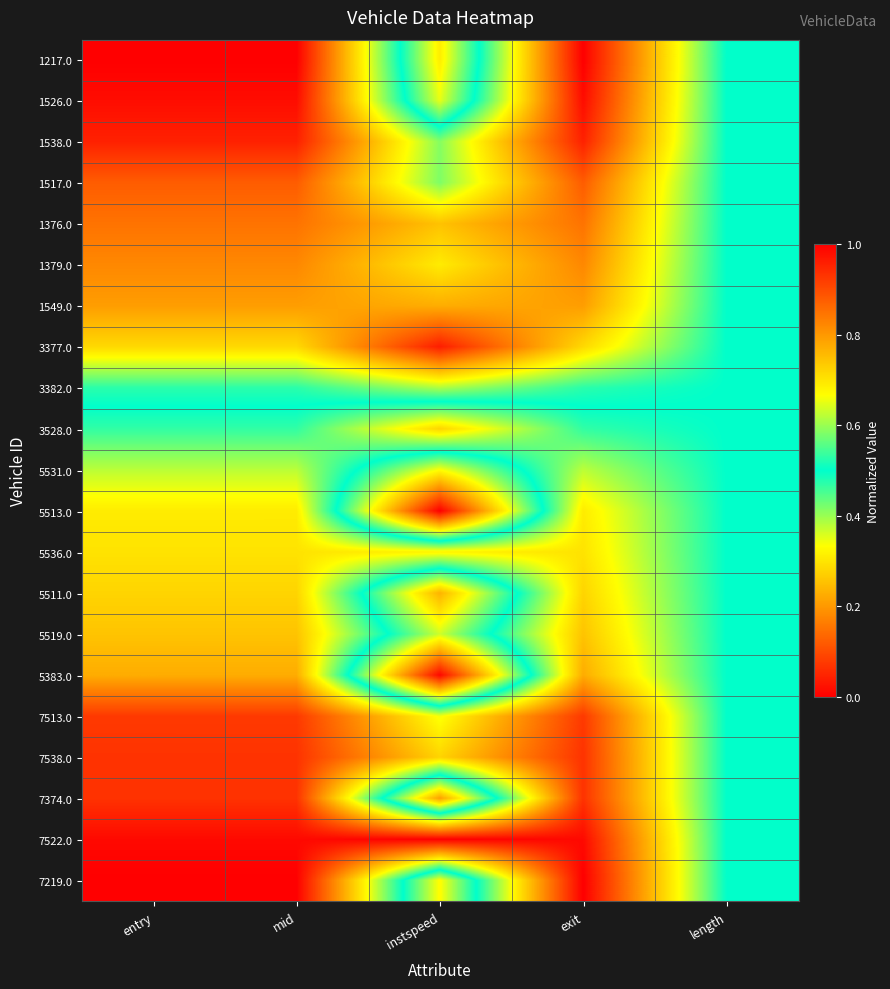

What is the maximum value shown in the chart?

1.0